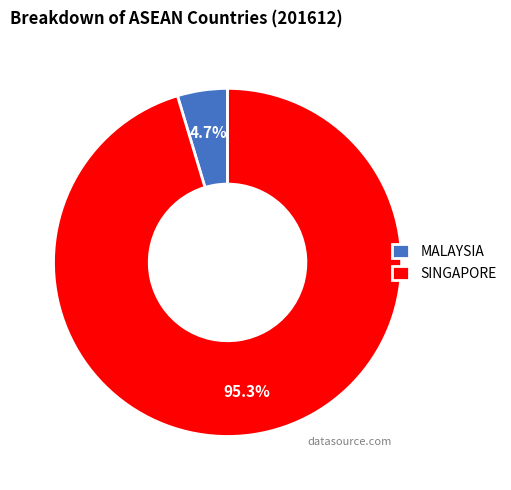

To the nearest percent, what percentage of the pie is SINGAPORE?

95%